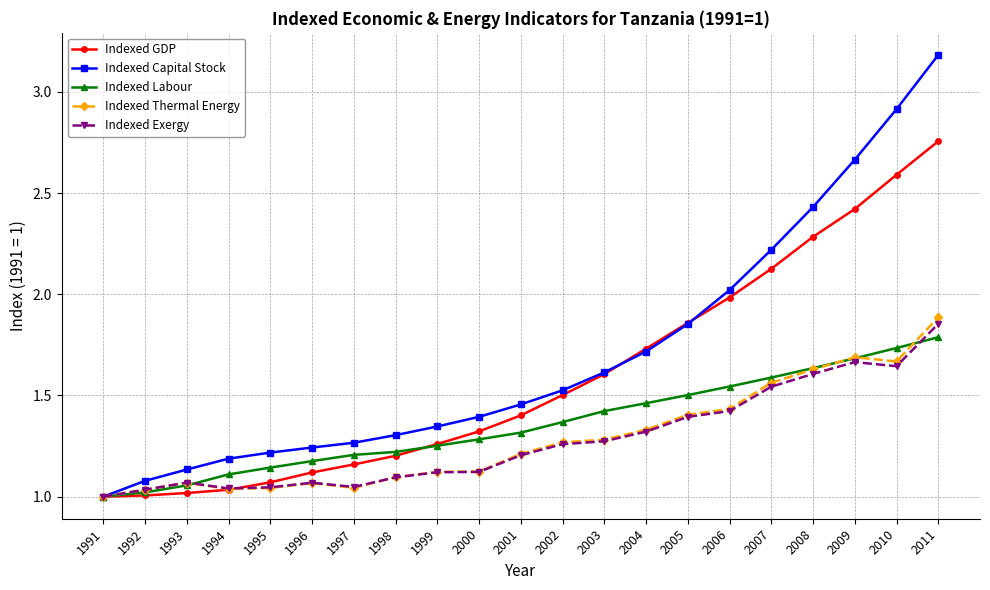

The Indexed GDP series shows 1.5 at 2008. True or false?

False